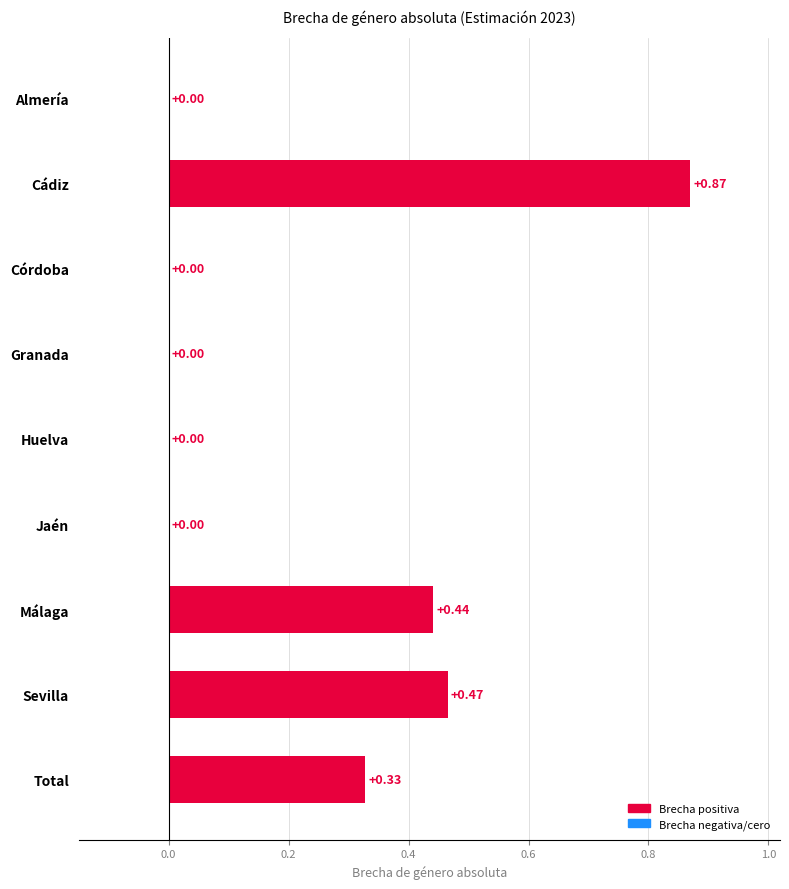

What is the sum of all values?

2.1